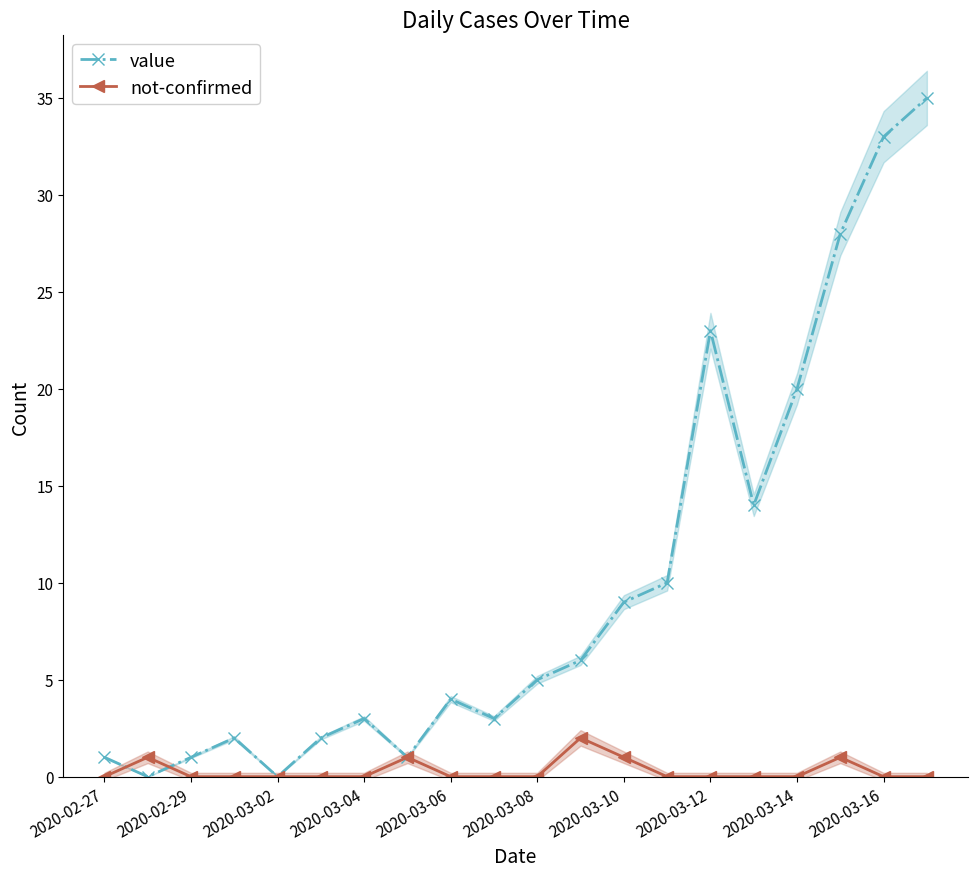

How many intersections are there between value and not-confirmed?

2